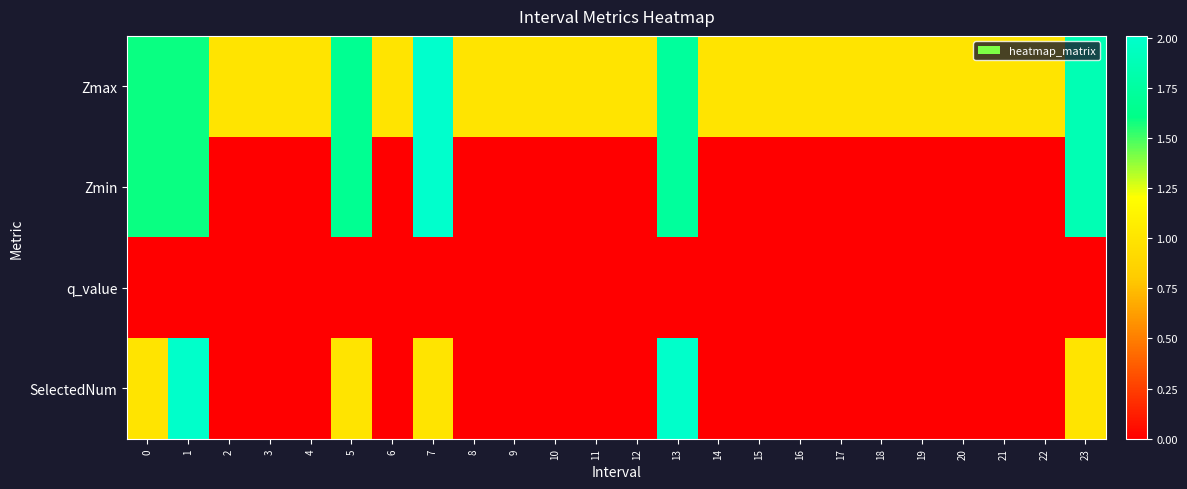

Which series has the largest total across all categories?

Zmax